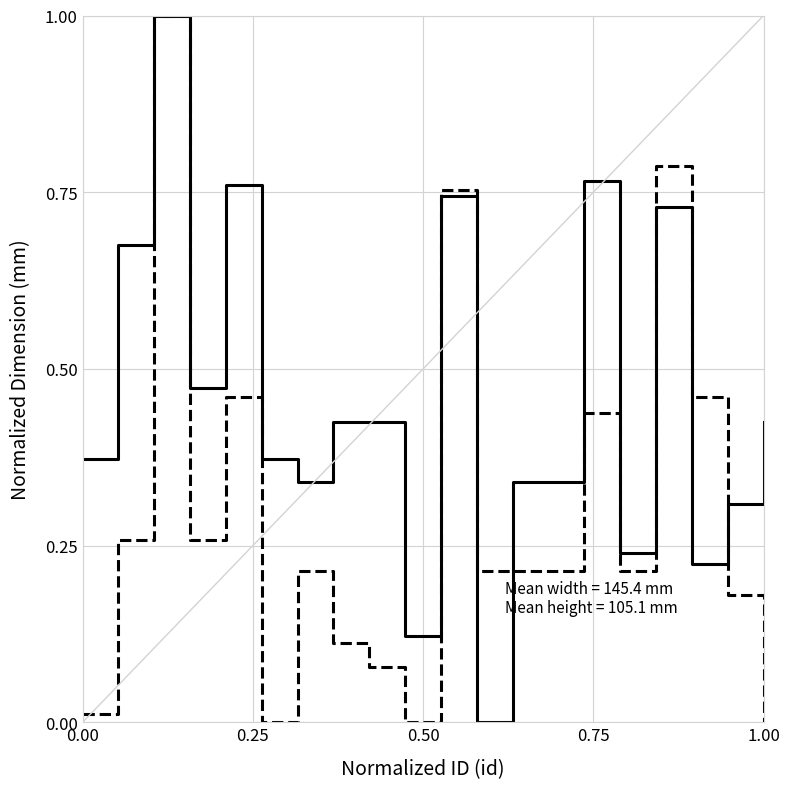

How many lines are shown in the chart?

2